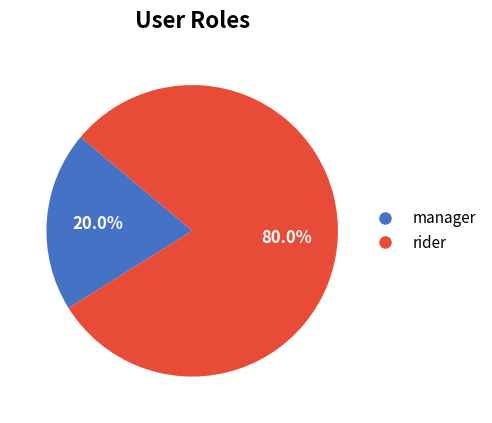

Is manager the majority of the pie?

No